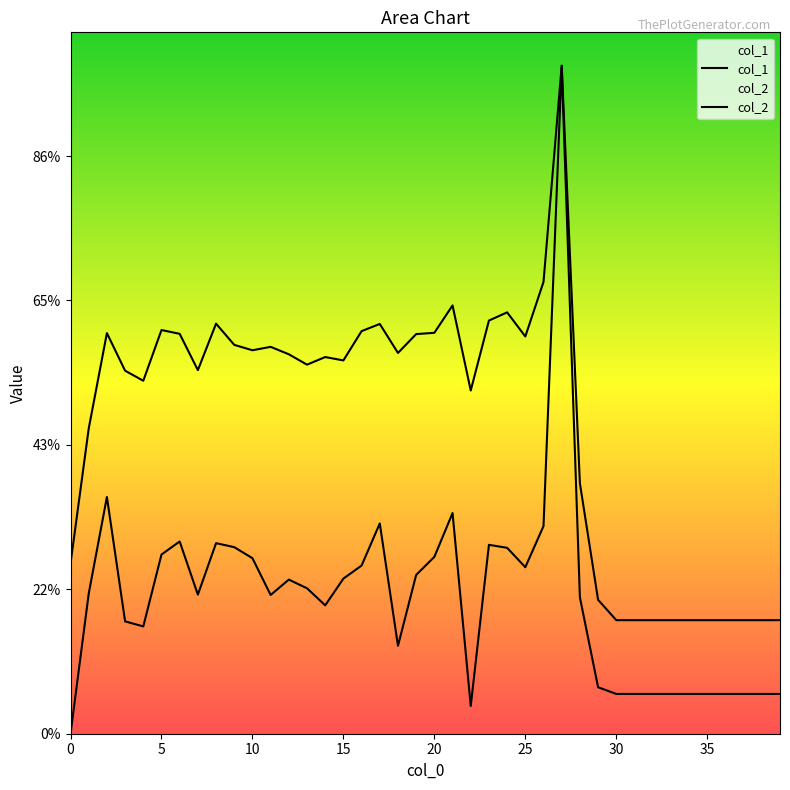

True or false: col_2 has more than 1 points higher than both neighbors.

True